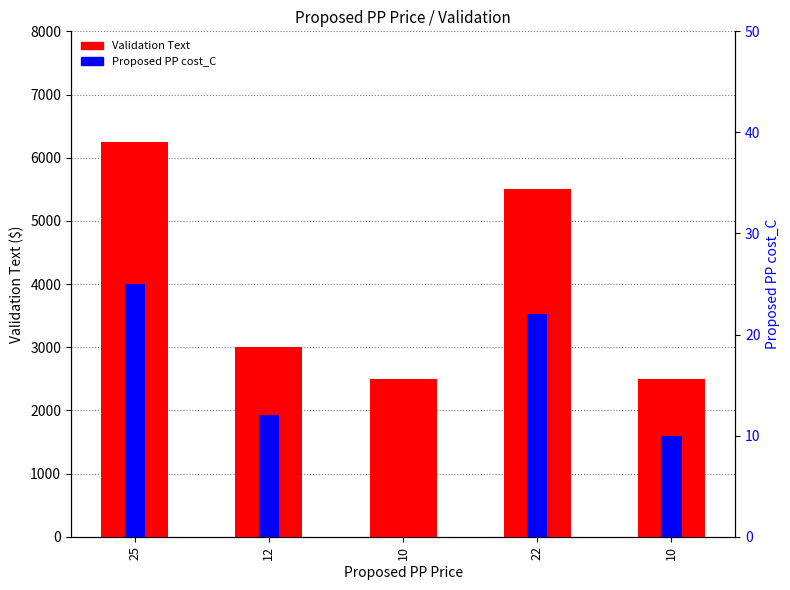

What is the total value across all series at 10?

2500